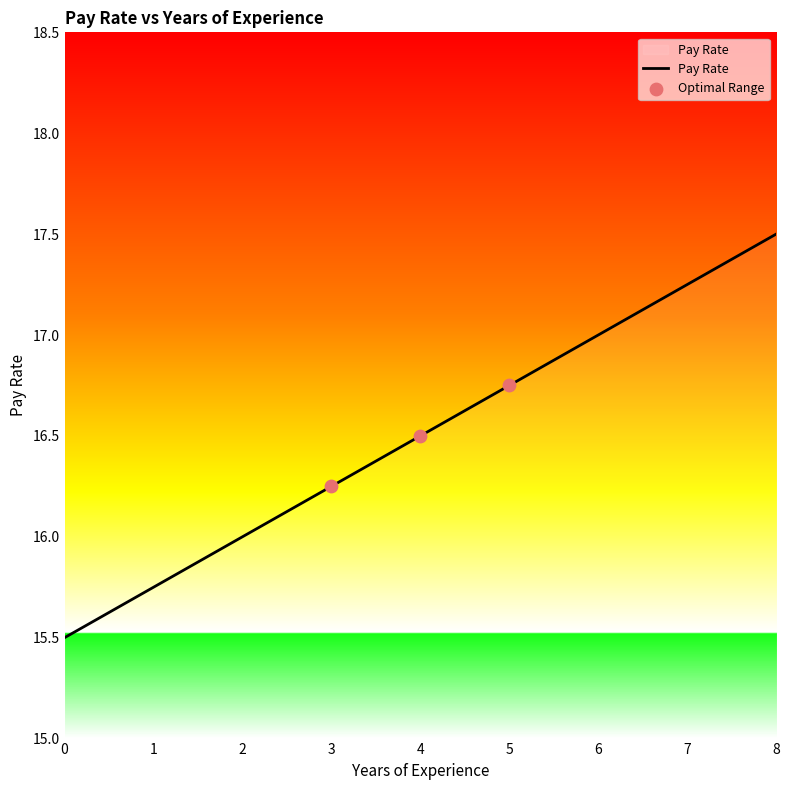

Between 6 and 7, which is larger?

7